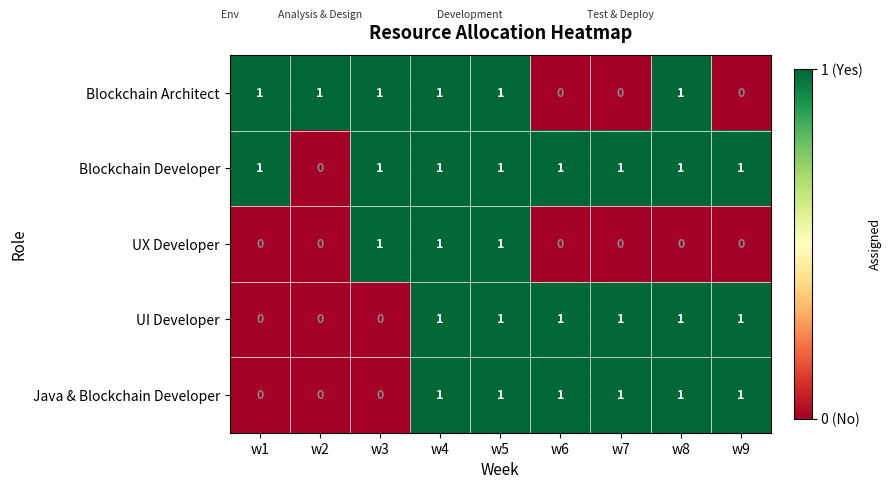

The value of UI Developer at w2 is 1. True or false?

False